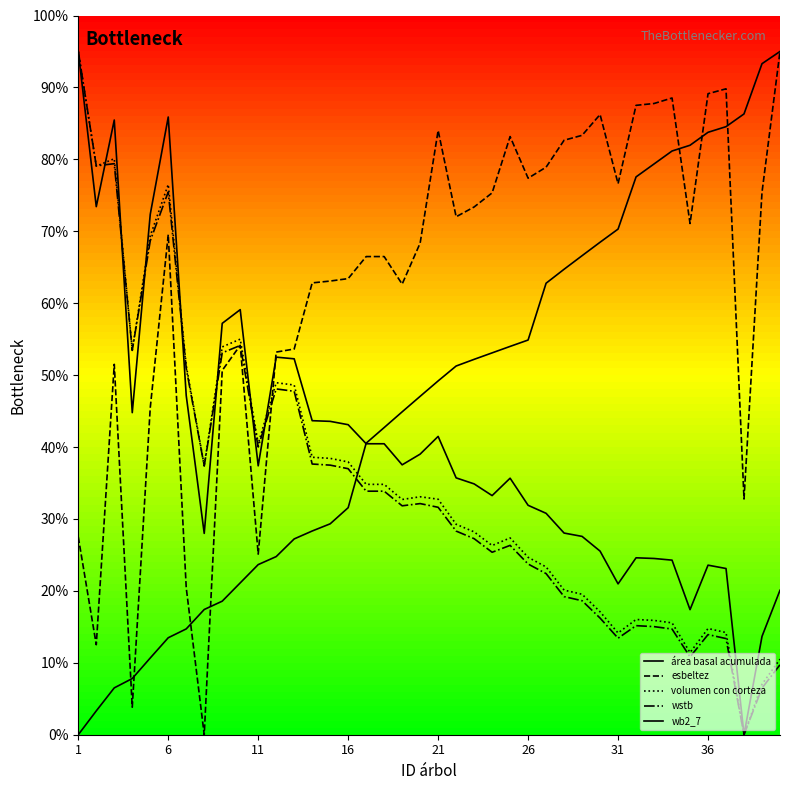

In esbeltez, how many points are lower than both neighbors (excluding endpoints)?

10